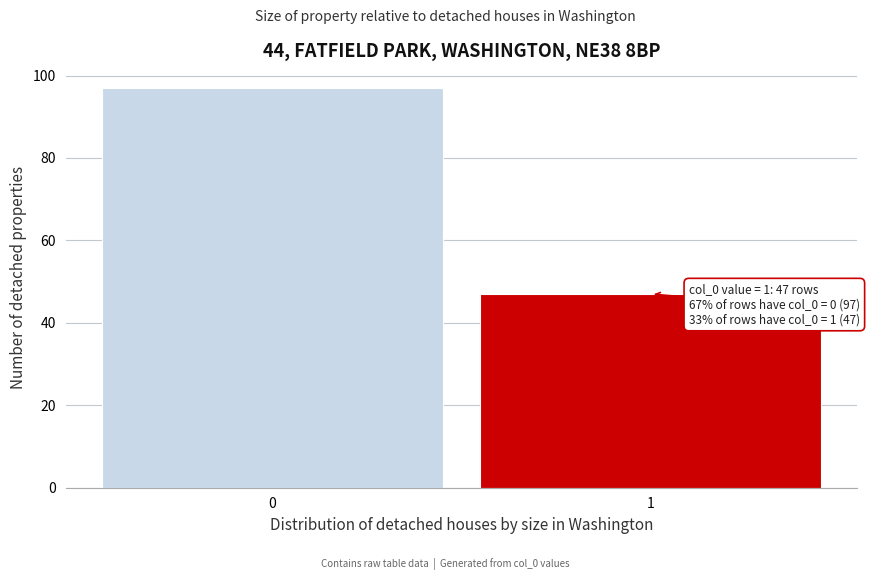

Reading left to right, extract all data points from this chart.

97	47